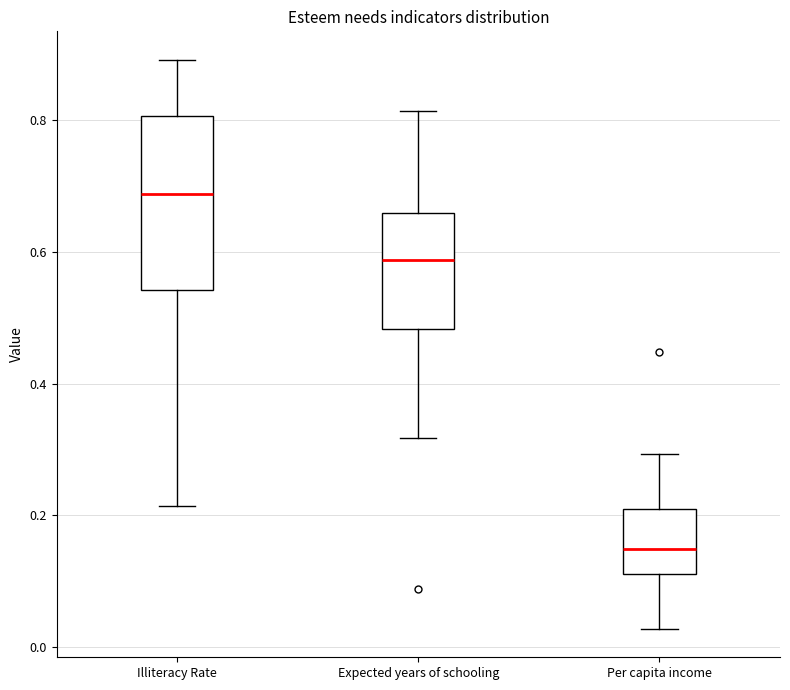

Reading left to right, read every box against the y-axis: the position of its median line, the range the box covers, and the ends of its whiskers. The values are not printed on the chart, so give them approximately, as read against the axis.

Illiteracy Rate: median 0.68, box 0.54 to 0.80, whiskers 0.22 to 0.90
Expected years of schooling: median 0.58, box 0.48 to 0.66, whiskers 0.32 to 0.82
Per capita income: median 0.14, box 0.12 to 0.20, whiskers 0.02 to 0.30